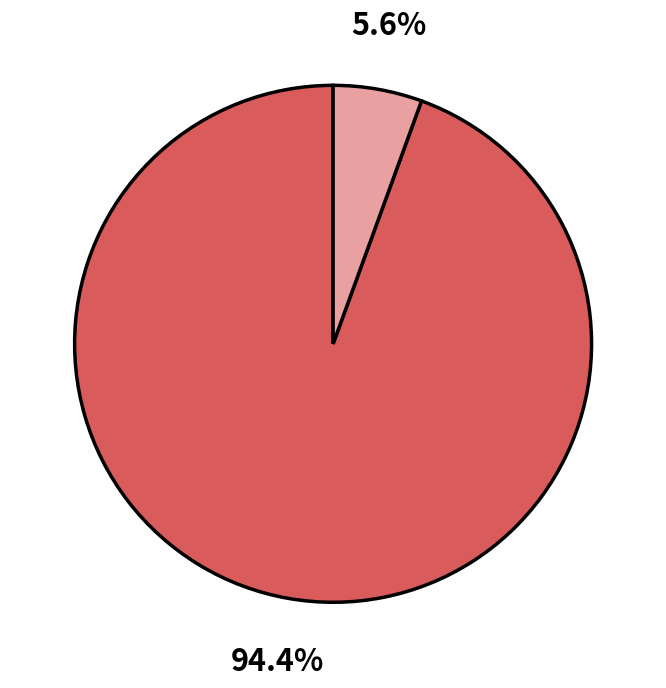

Does any single category account for the majority?

Yes